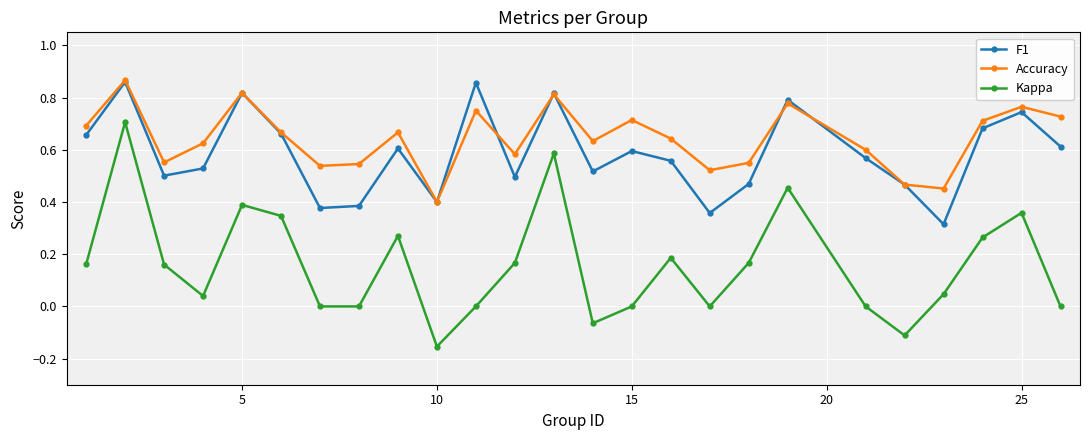

True or false: F1 has more than 2 points higher than both neighbors.

True